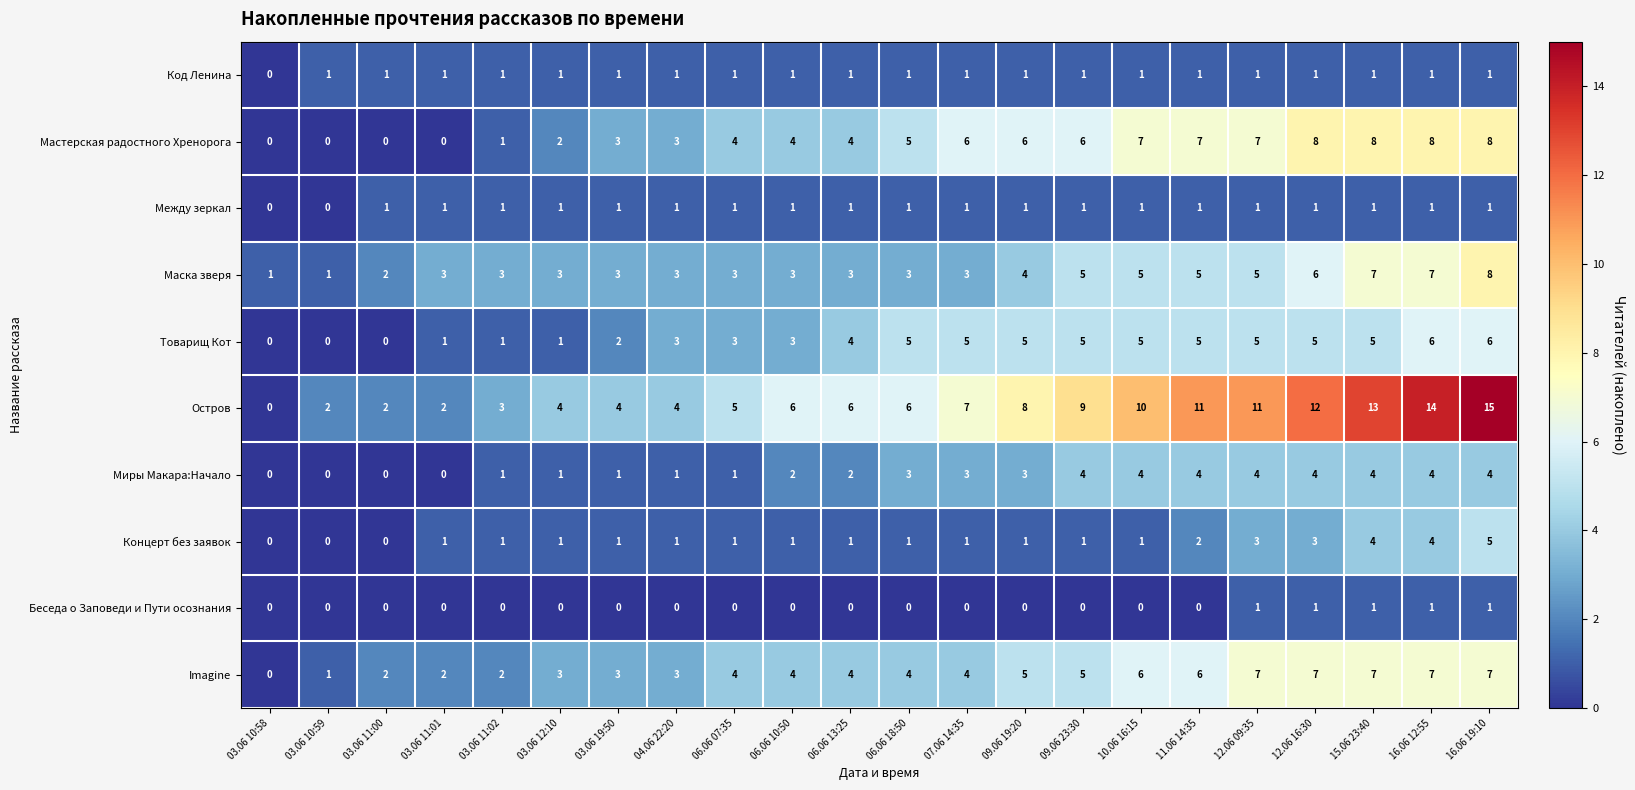

Which series has the largest total across all categories?

Остров